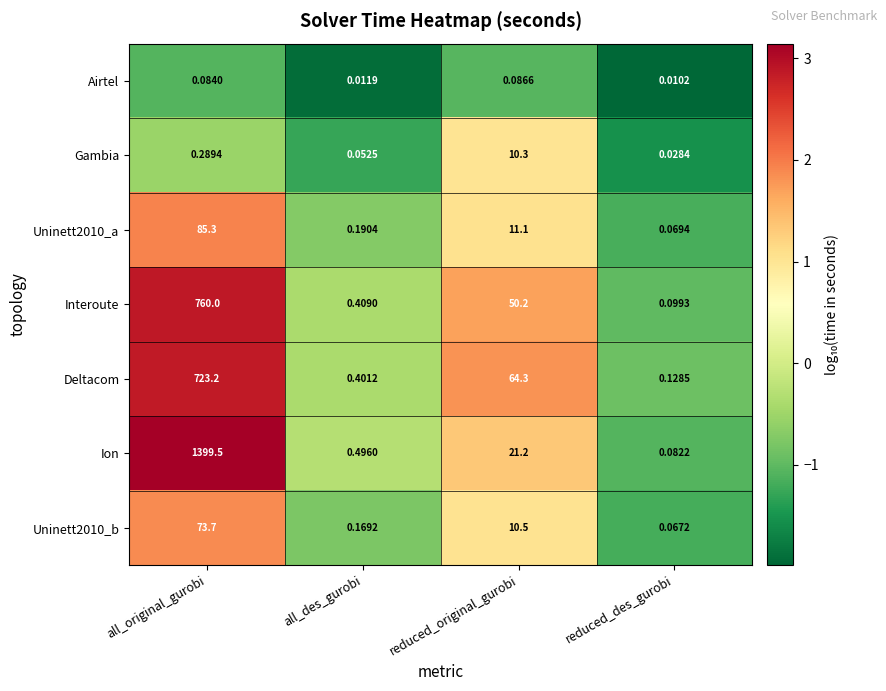

At which label is Deltacom closest to 361?

reduced_original_gurobi